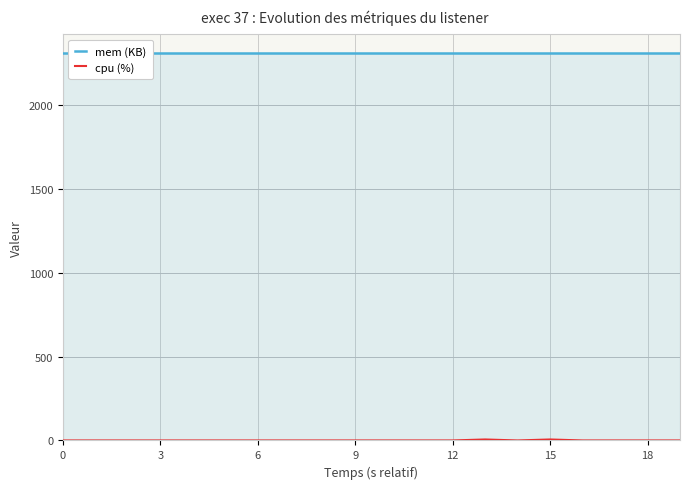

What is the total value across all series at 10?

2308.0